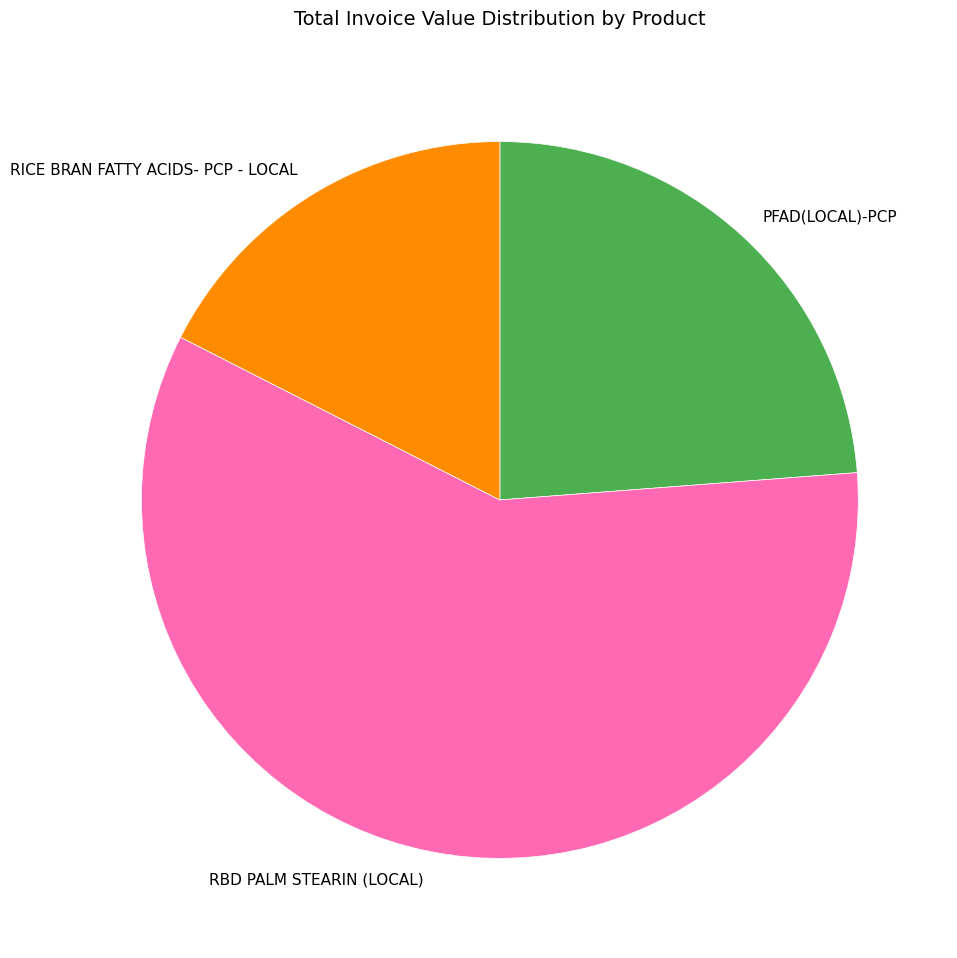

What is the ratio of the value at RICE BRAN FATTY ACIDS- PCP - LOCAL to the value at PFAD(LOCAL)-PCP?

0.7